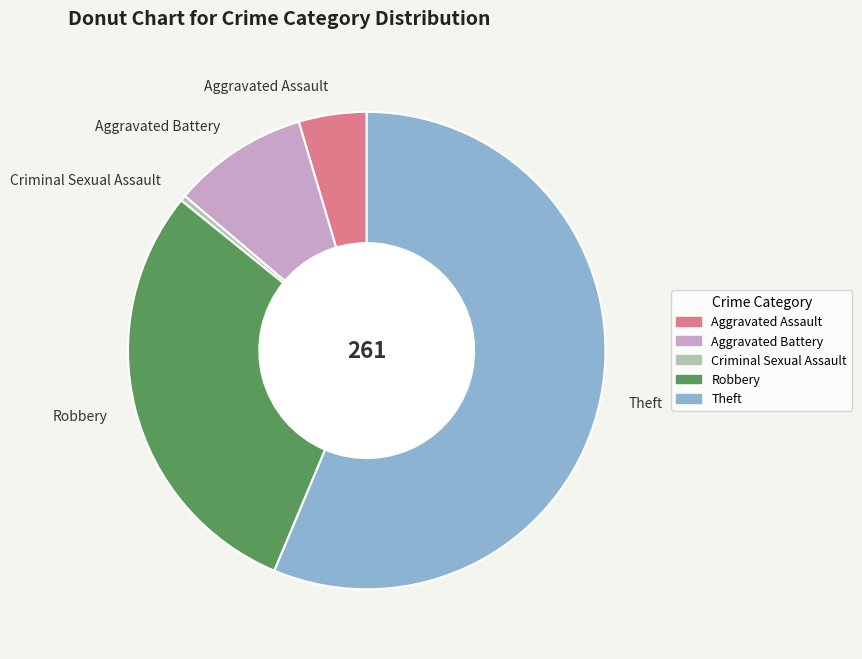

The Aggravated Assault slice represents 14% of the pie. True or false?

False